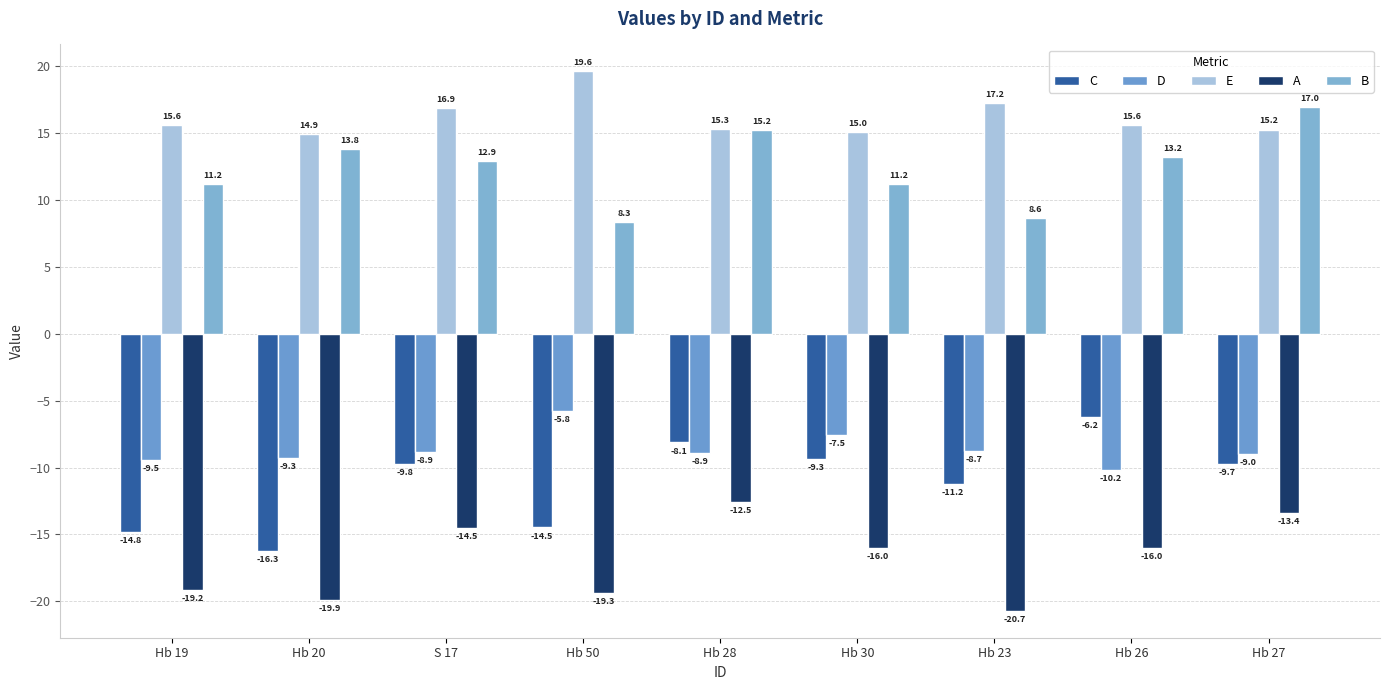

At which label does B first exceed 12?

Hb 20